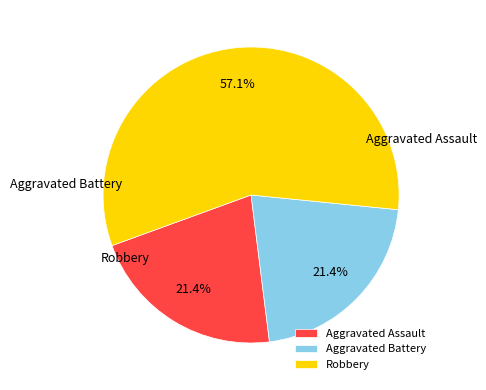

How many segments does this pie chart have?

3